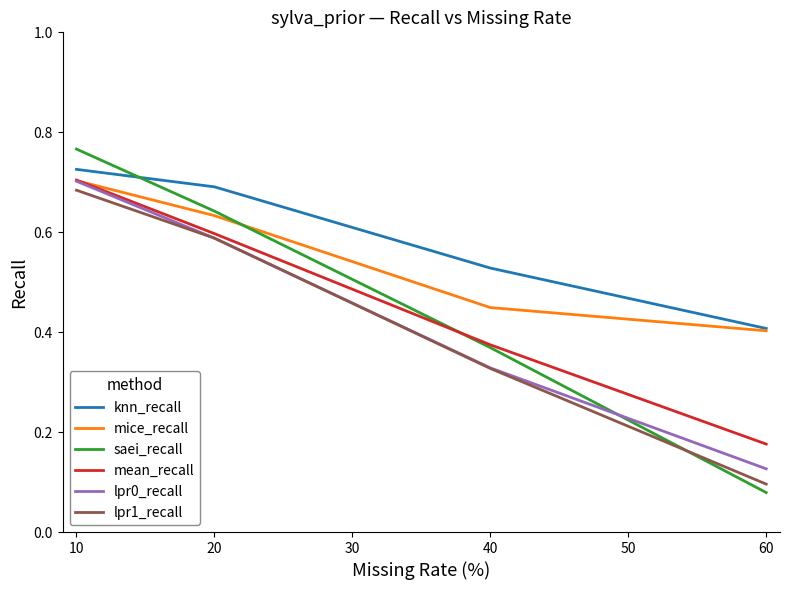

Which series has the largest total across all categories?

knn_recall